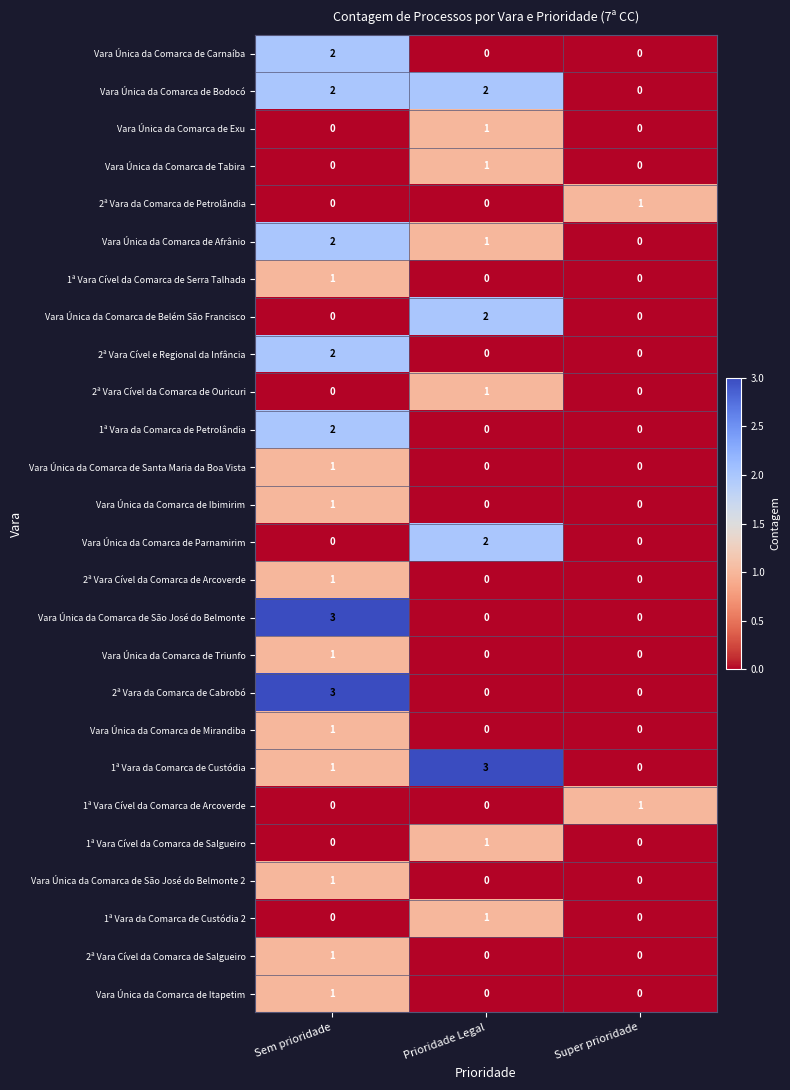

The Vara Única da Comarca de Ibimirim series shows 1 at Sem prioridade. True or false?

True